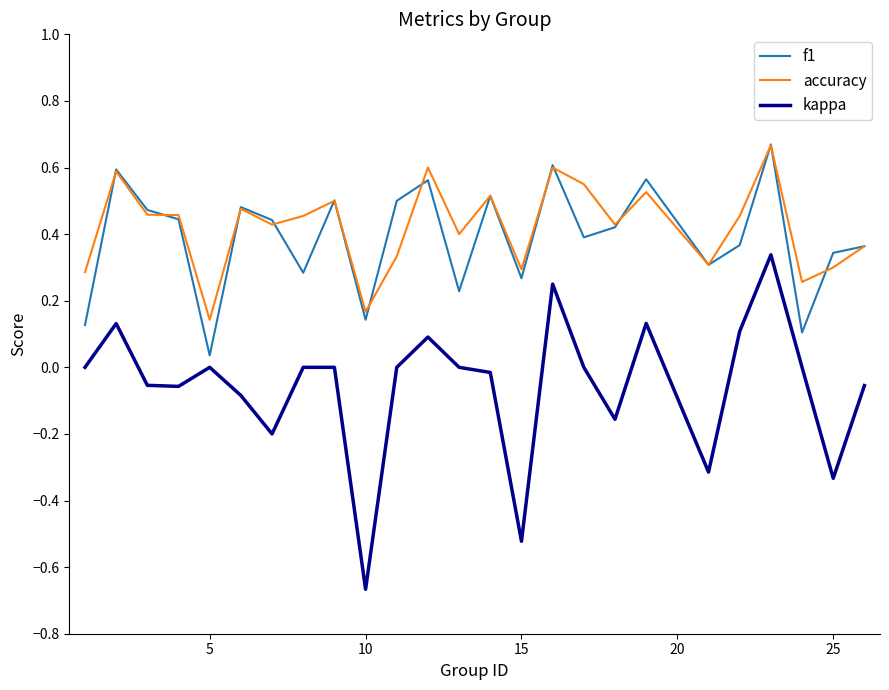

Which series has the largest range (max minus min)?

kappa